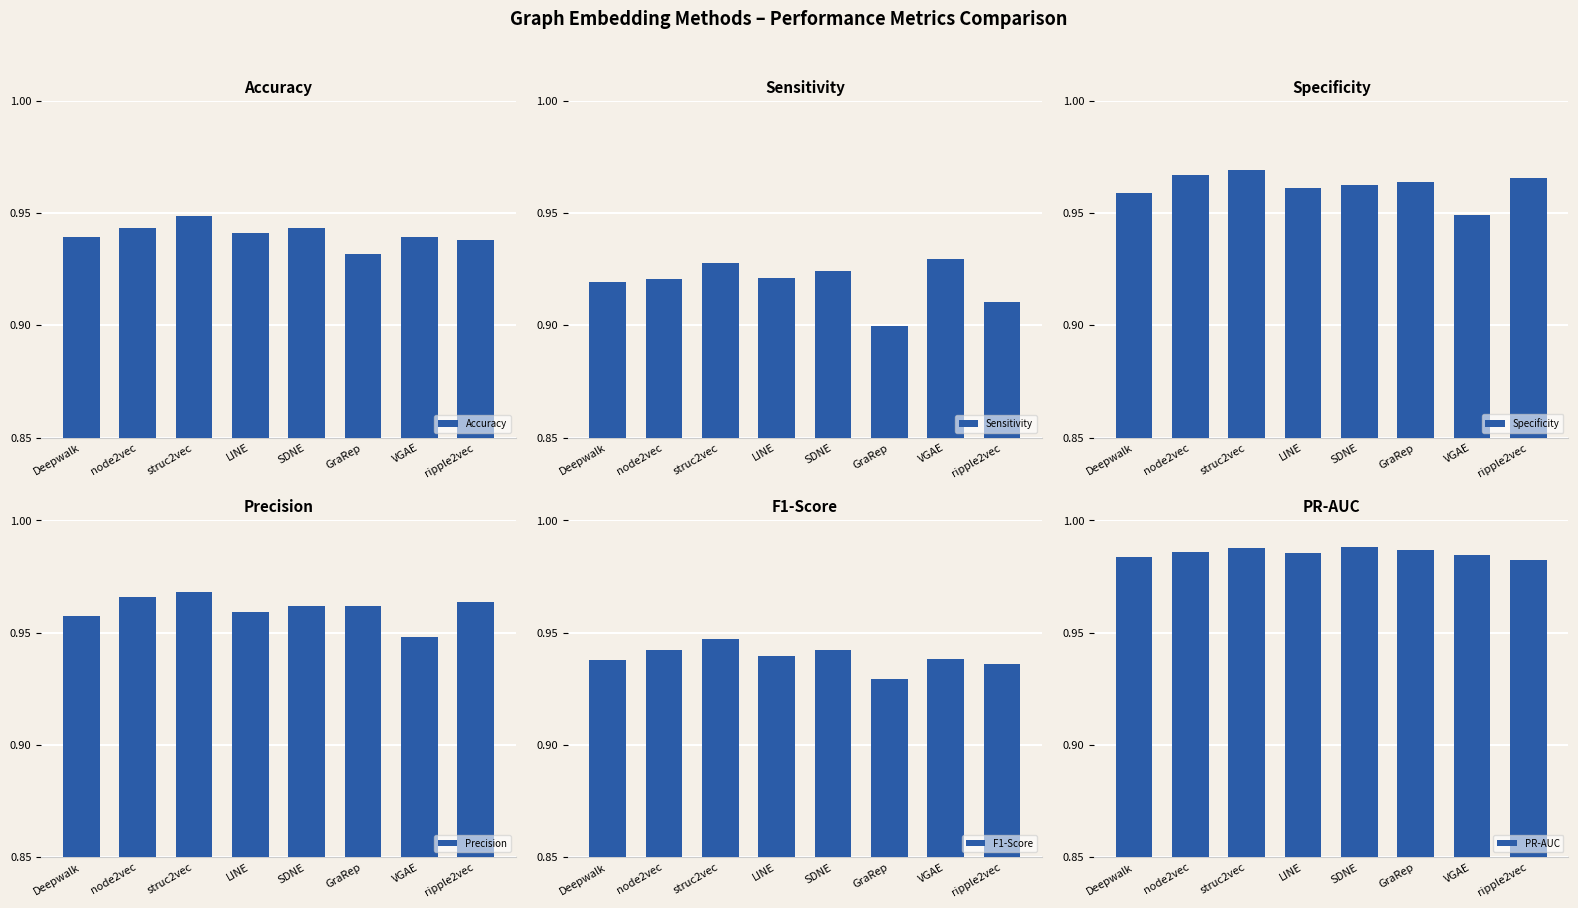

At LINE, list the series in order from largest to smallest.

PR-AUC, Specificity, Precision, Accuracy, F1-Score, Sensitivity